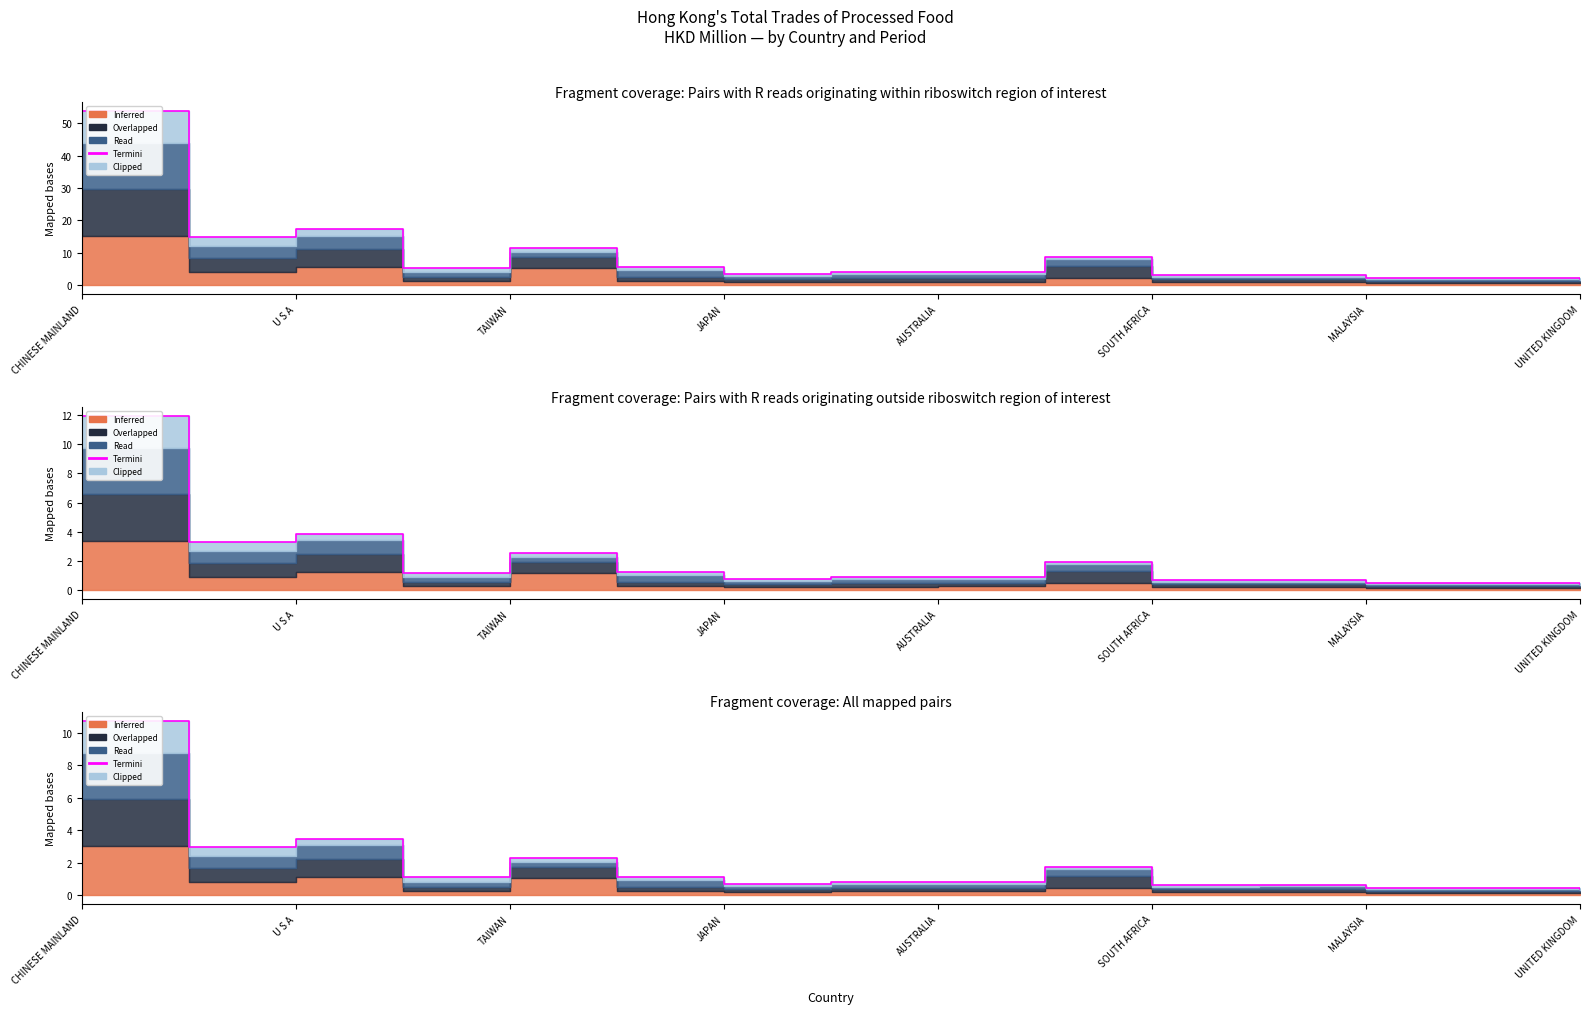

Which category has the highest value across all series?

CHINESE MAINLAND